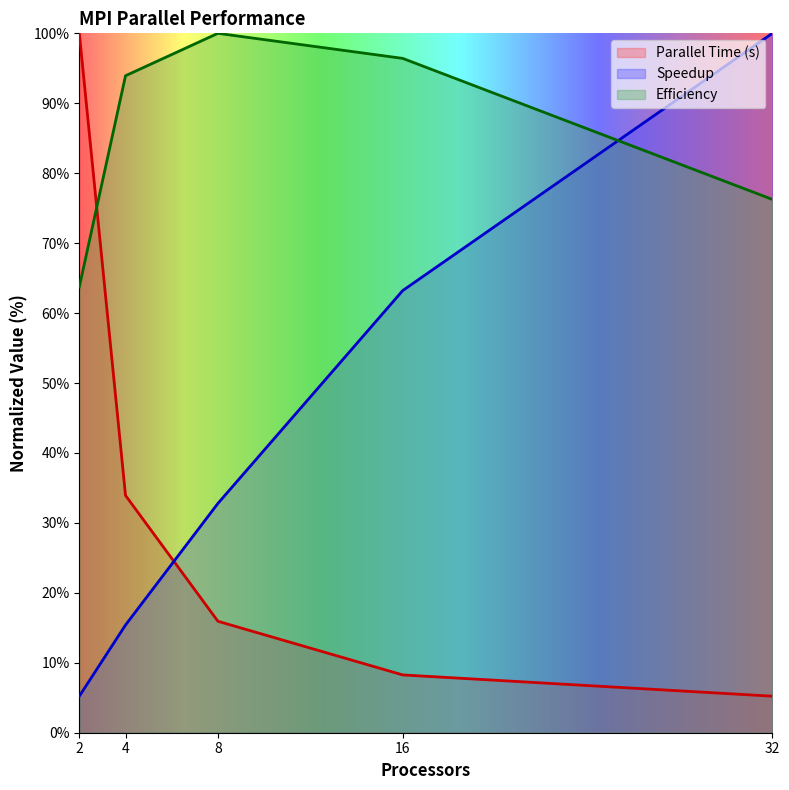

Which category has the lowest value across all series?

32